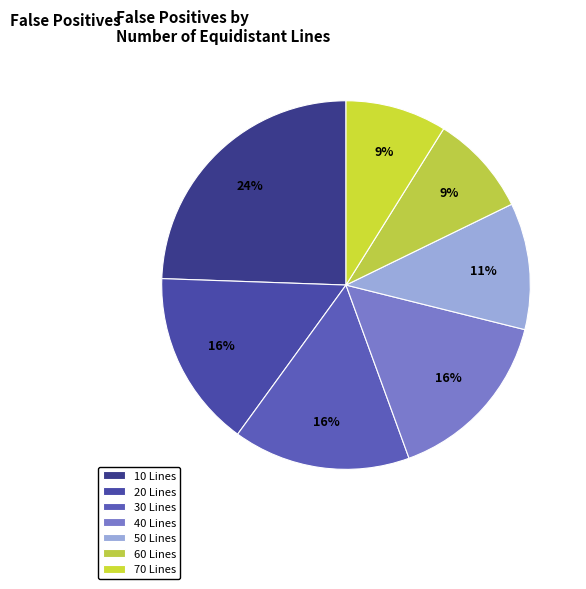

Is there any slice that represents more than half of the pie?

No